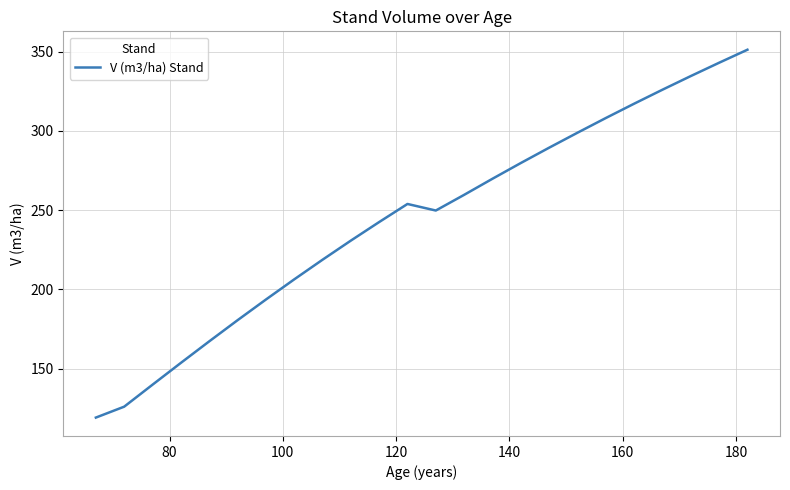

What is the maximum value shown in the chart?

351.2